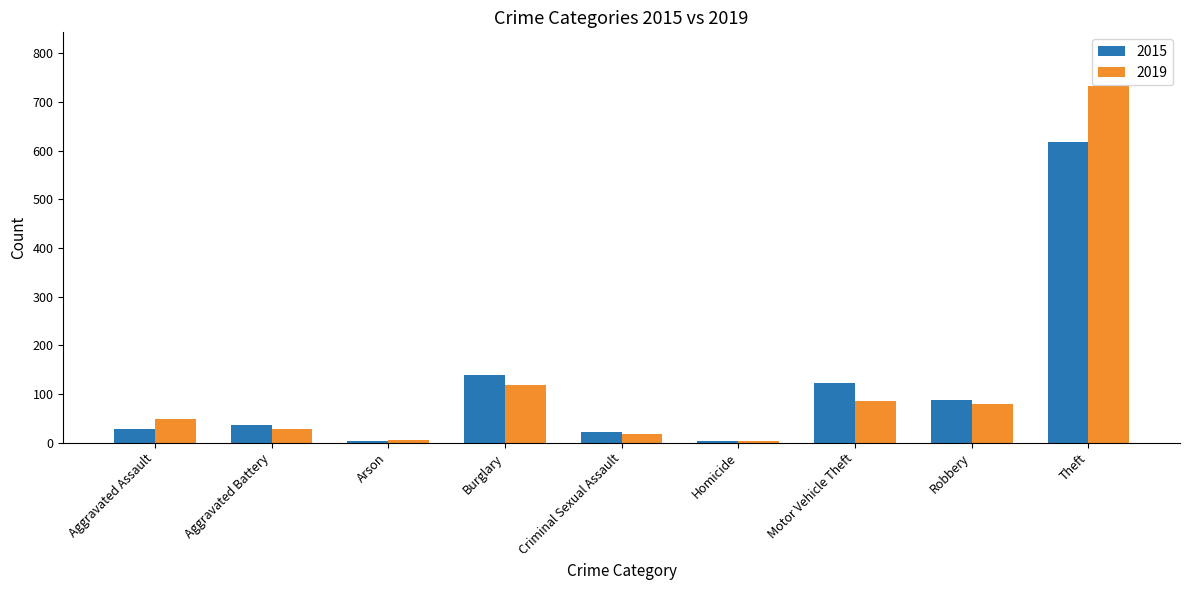

Which series has the largest range (max minus min)?

2019